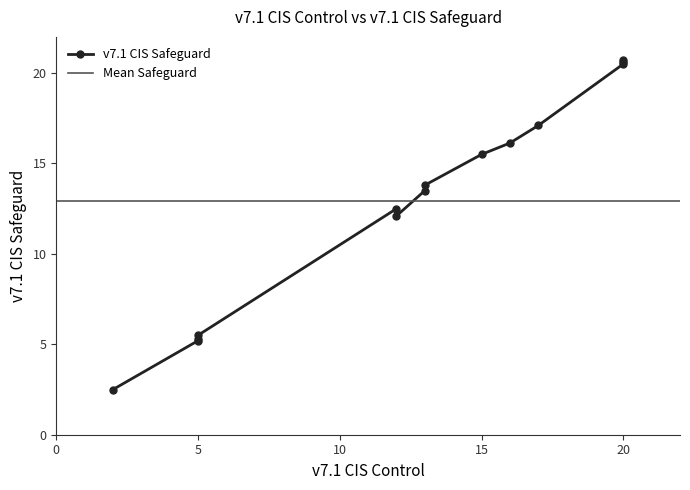

Reading left to right, list all the values displayed in this chart.

2.5	5.2	5.3	5.5	12.5	12.1	13.5	13.8	15.5	16.1	17.1	20.5	20.6	20.7